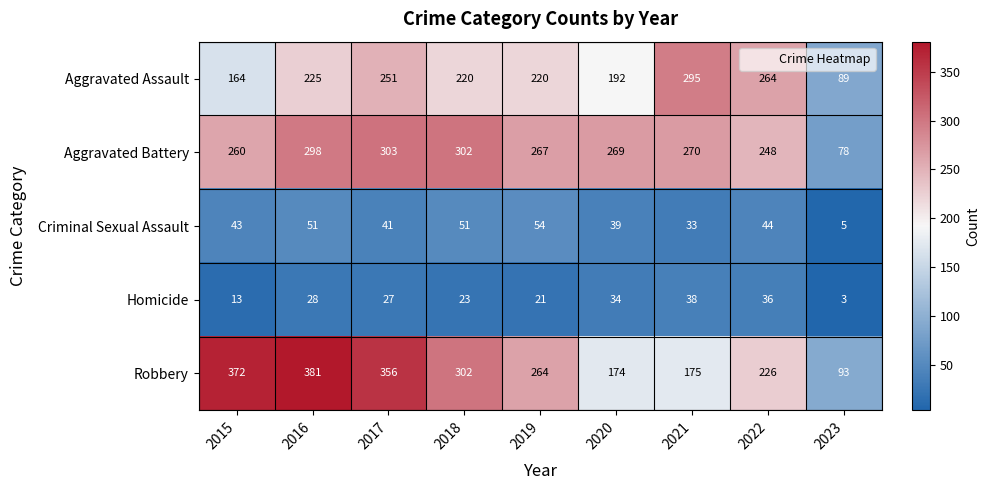

Which series changed the most between 2020 and 2023?

Aggravated Battery